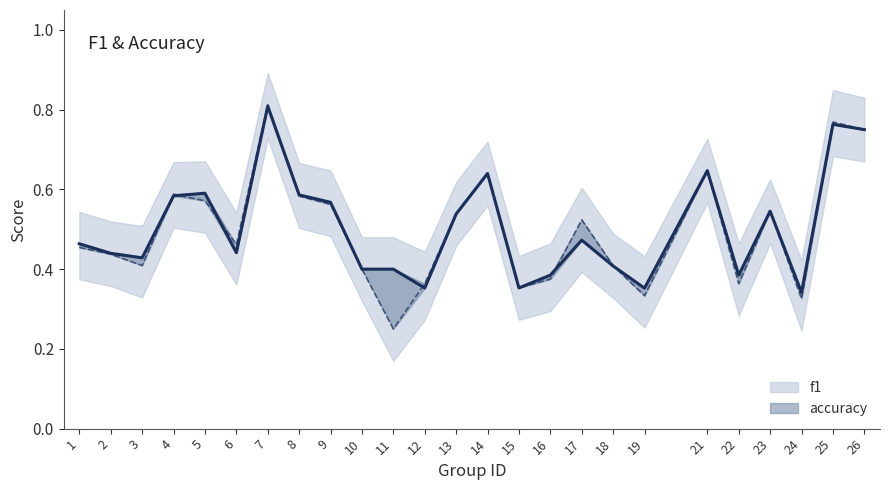

Reading left to right, what are all the values shown in this chart?

f1: 0.5	0.4	0.4	0.6	0.6	0.4	0.8	0.6	0.6	0.4	0.4	0.4	0.5	0.6	0.4	0.4	0.5	0.4	0.4	0.6	0.4	0.5	0.3	0.8	0.8
accuracy: 0.5	0.4	0.4	0.6	0.6	0.5	0.8	0.6	0.6	0.4	0.2	0.4	0.5	0.6	0.4	0.4	0.5	0.4	0.3	0.6	0.4	0.5	0.3	0.8	0.8